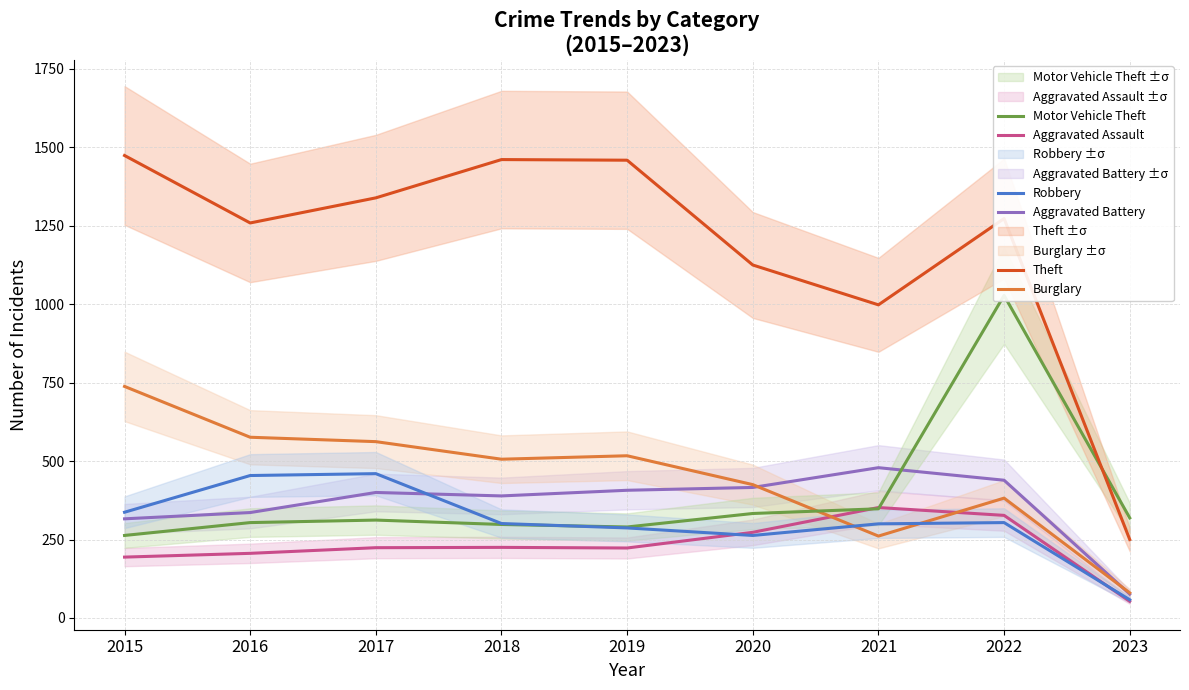

True or false: Aggravated Battery has a value of 439 at 2022.

True